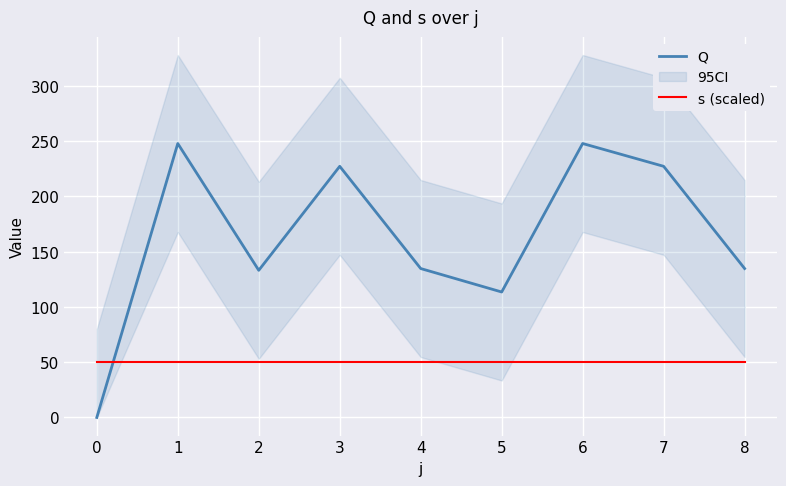

Does the chart display data point markers on the line(s)?

No